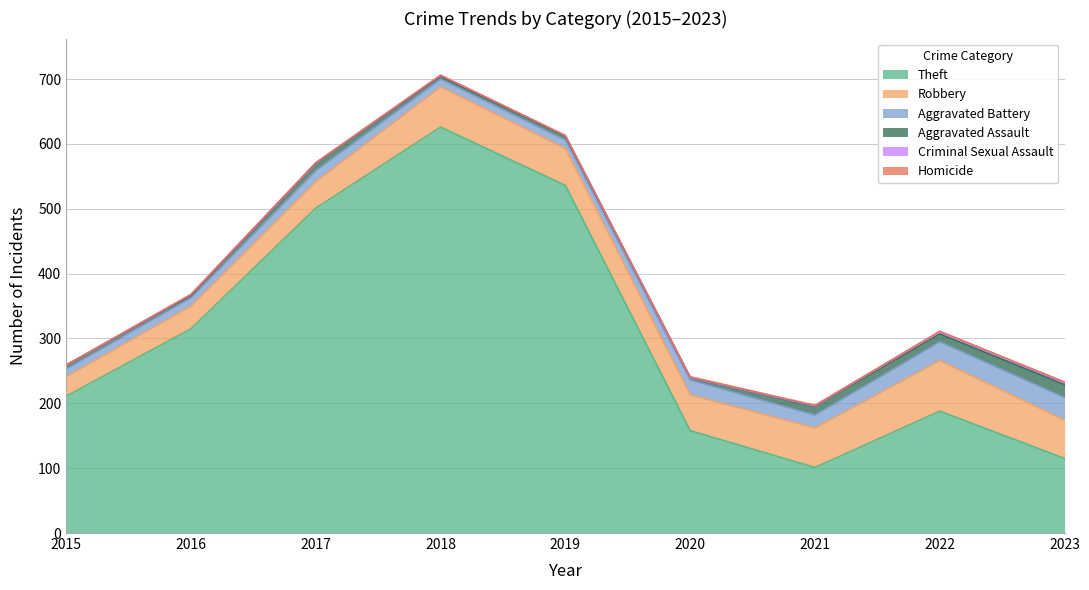

At how many categories does at least one series exceed 335?

3